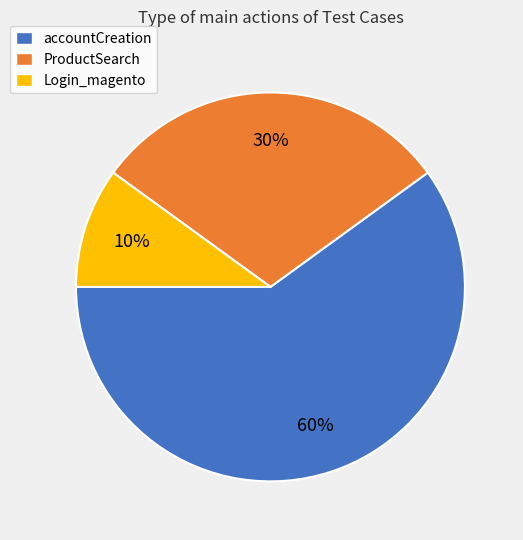

Rank the categories by value from highest to lowest.

accountCreation, ProductSearch, Login_magento